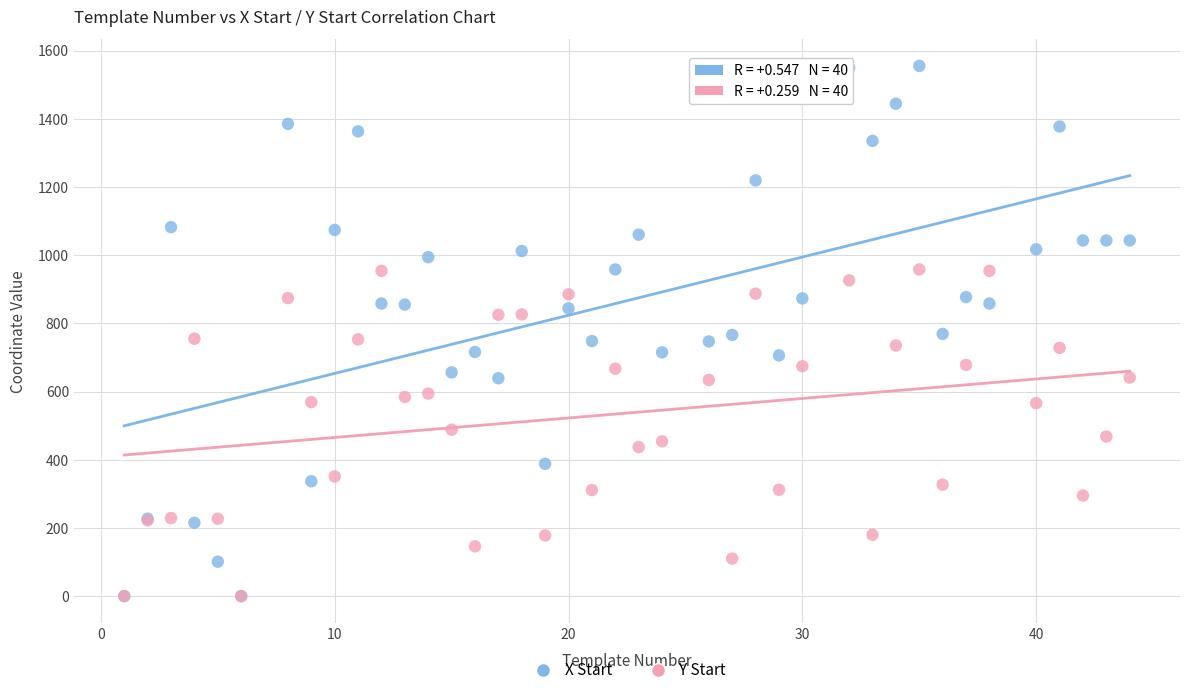

What are all the series names shown in the legend?

X Start, Y Start